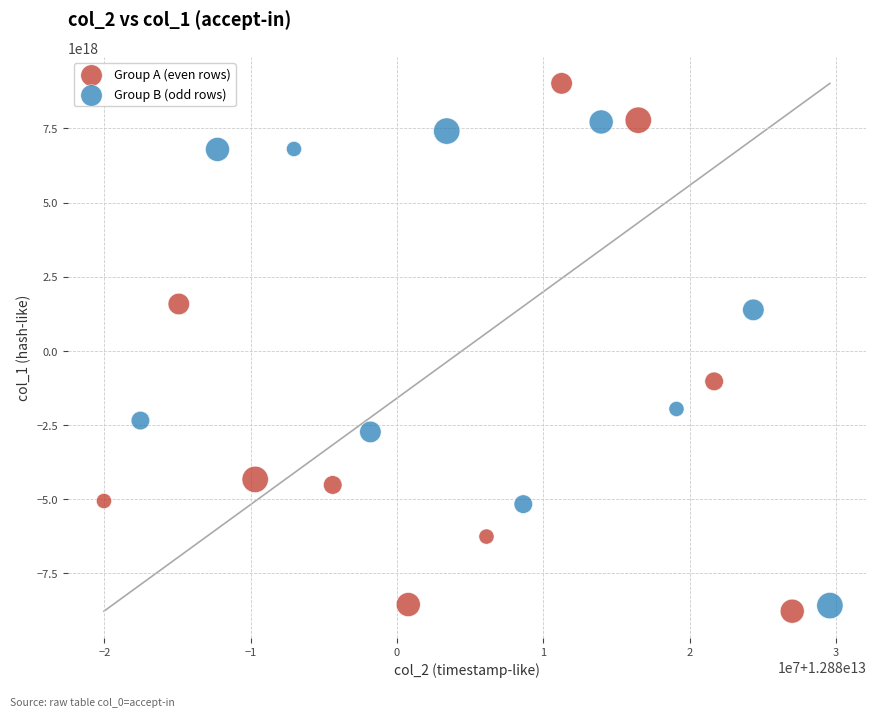

What are all the series names shown in the legend?

Group A (even rows), Group B (odd rows)